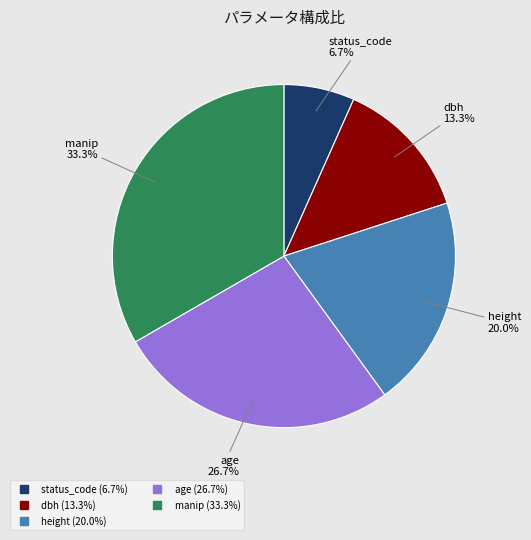

Between status_code and manip, which is larger?

manip